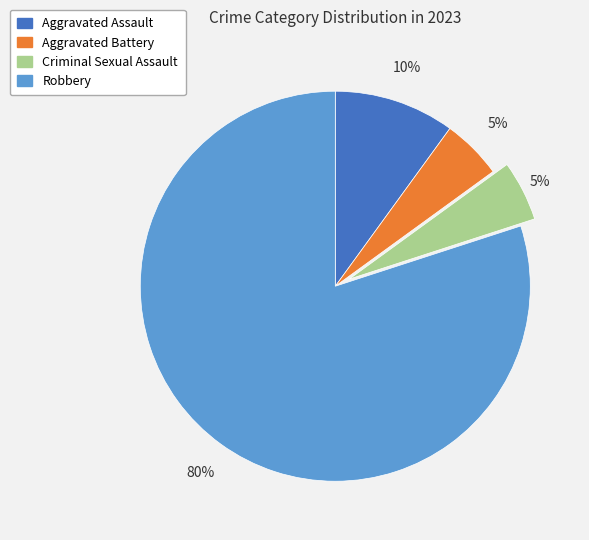

Between Aggravated Assault and Aggravated Battery, which is larger?

Aggravated Assault